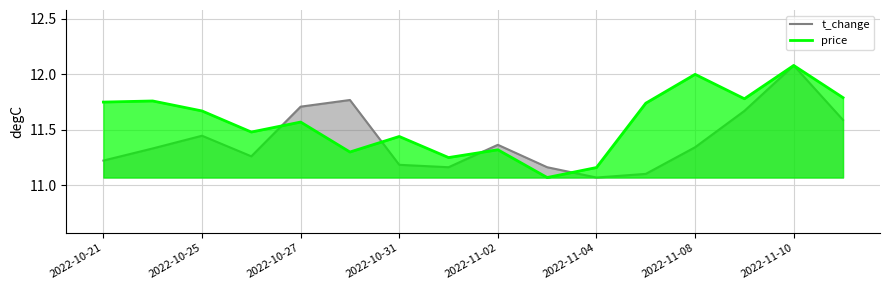

Which category has the highest value across all series?

2022-11-10